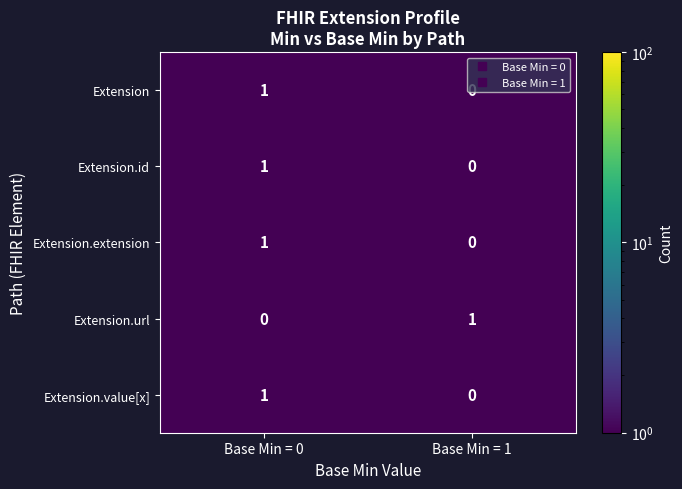

Where is Extension nearest to the value 0?

Base Min = 1